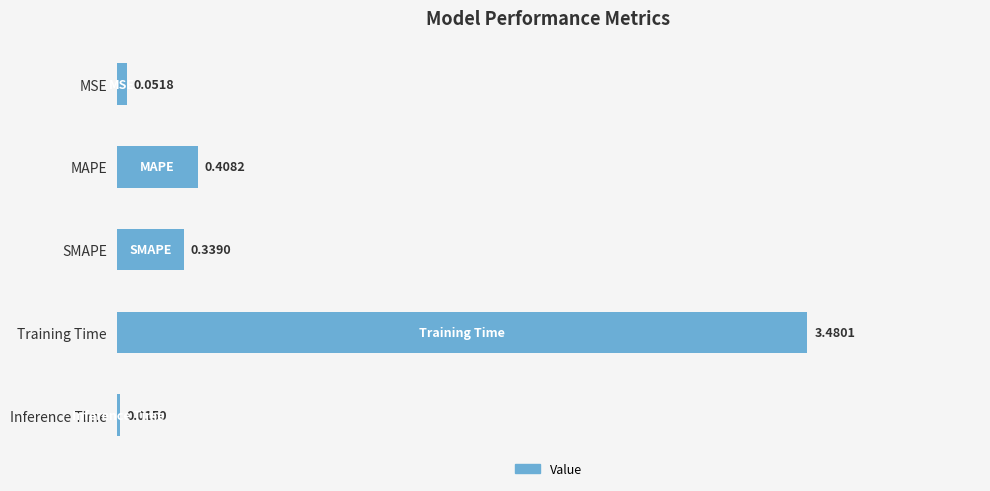

What is the average value?

0.9